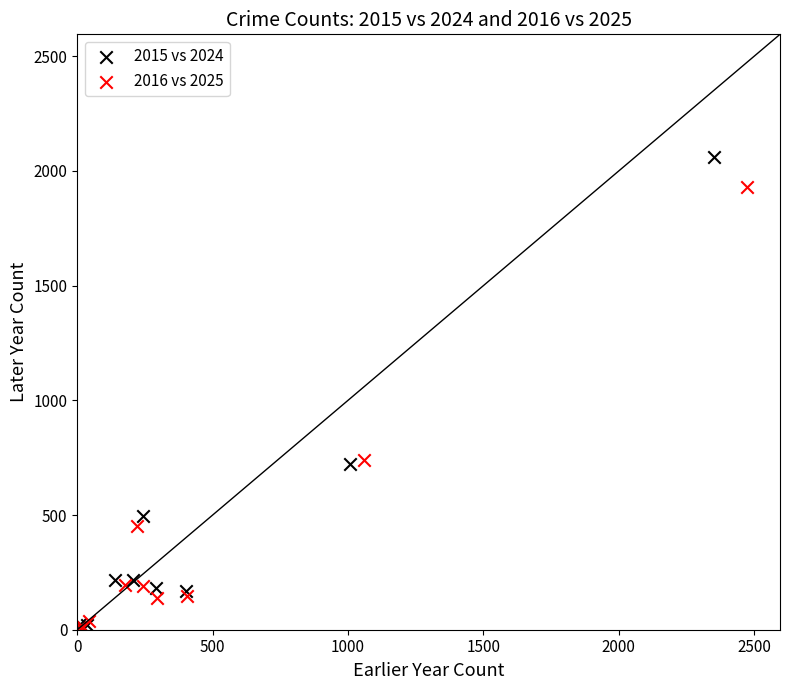

Which series reaches the maximum Y coordinate?

2015 vs 2024